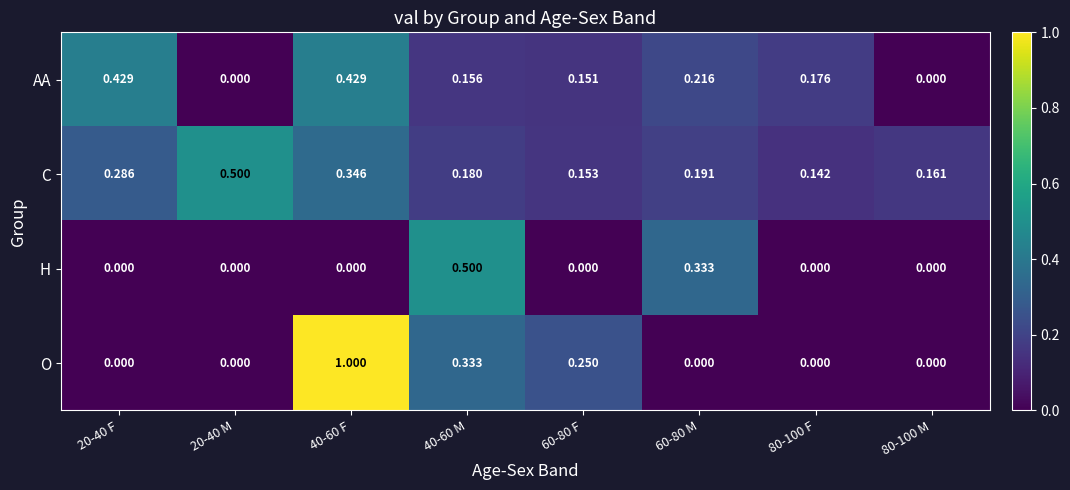

How many data points does each series have?

8